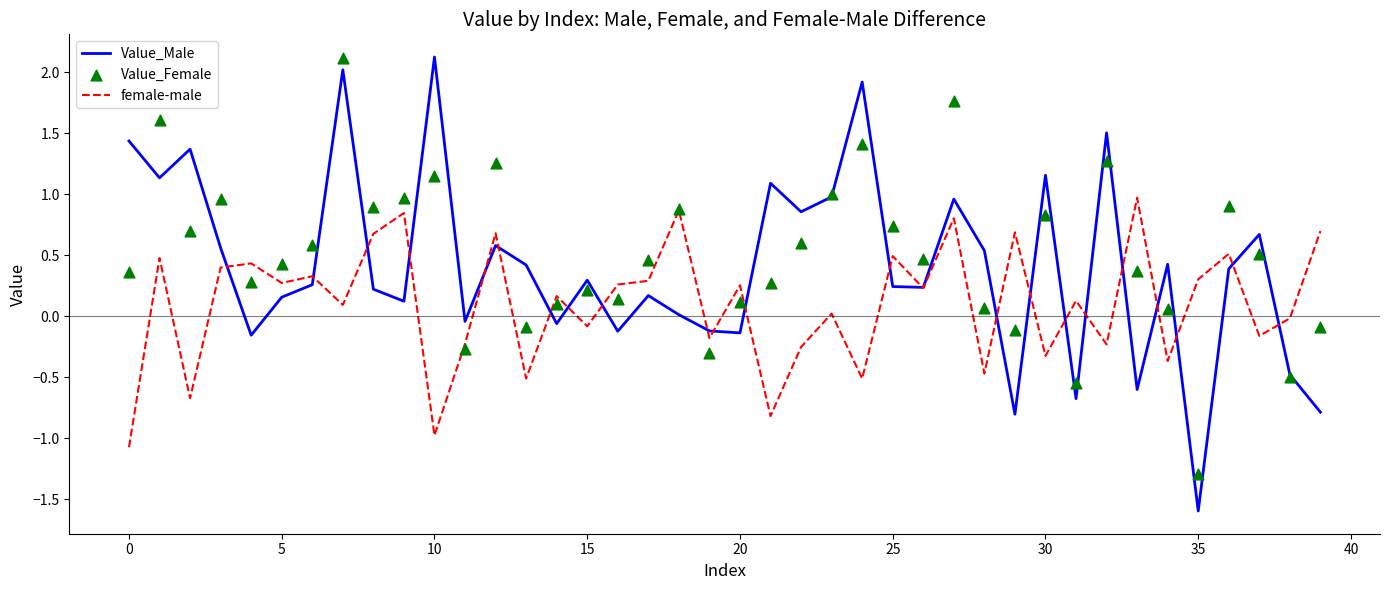

Which series has the widest spread of Y values?

Value_Male